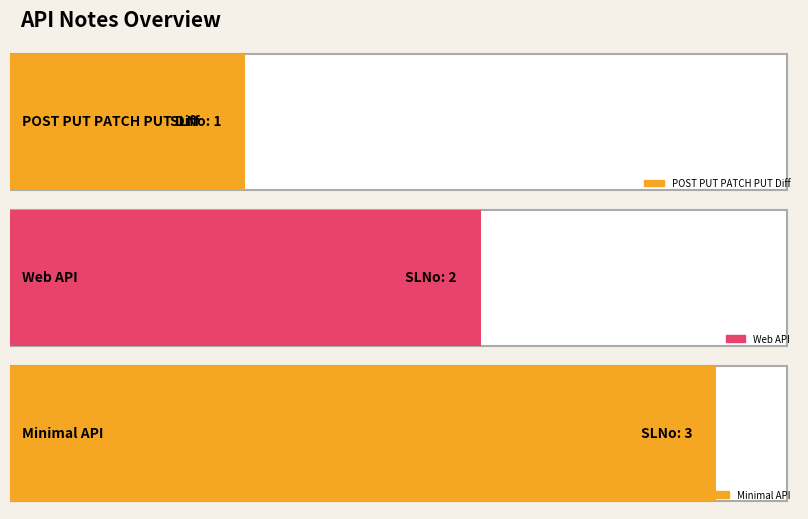

Reading left to right, transcribe all the data shown in this chart.

POST PUT PATCH PUT Diff=1	Web API=2	Minimal API=3